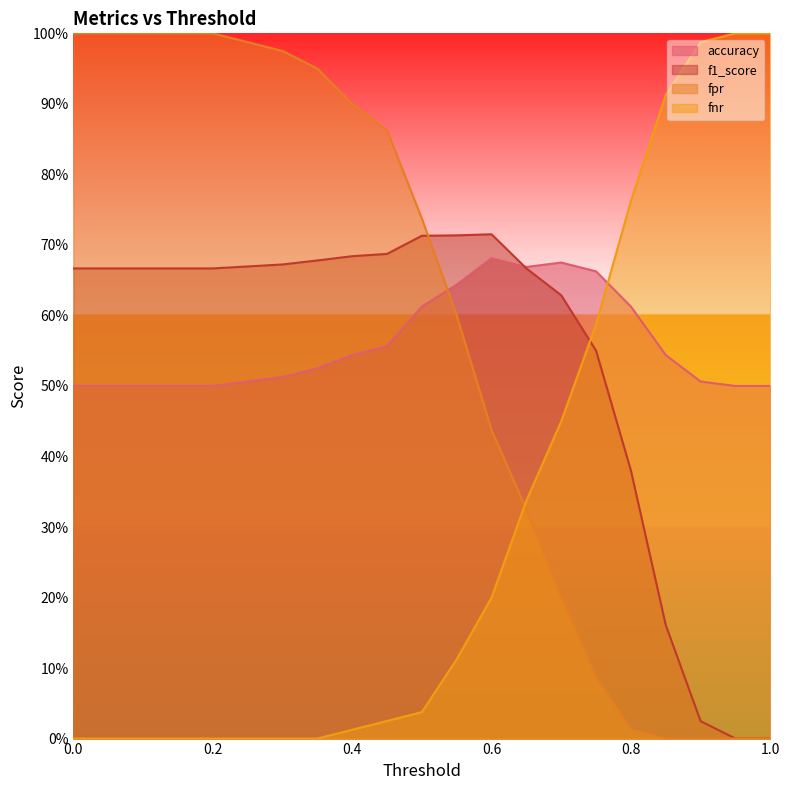

What are all the series names shown in the legend?

accuracy, f1_score, fpr, fnr